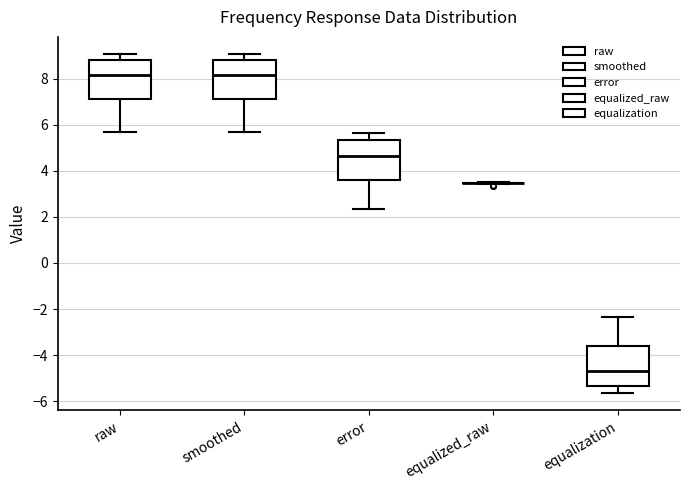

Reading left to right, transcribe this box plot: for each box, give where its median line is, the range the box spans, and where its two whiskers end, as read against the y-axis. The values are not printed on the chart, so give them approximately, as read against the axis.

raw: median 8.2, box 7.2 to 8.8, whiskers 5.6 to 9.0
smoothed: median 8.2, box 7.2 to 8.8, whiskers 5.6 to 9.0
error: median 4.6, box 3.6 to 5.4, whiskers 2.4 to 5.6
equalized_raw: box collapsed to a line at 3.4, whiskers 3.4 to 3.6
equalization: median -4.6, box -5.4 to -3.6, whiskers -5.6 to -2.4